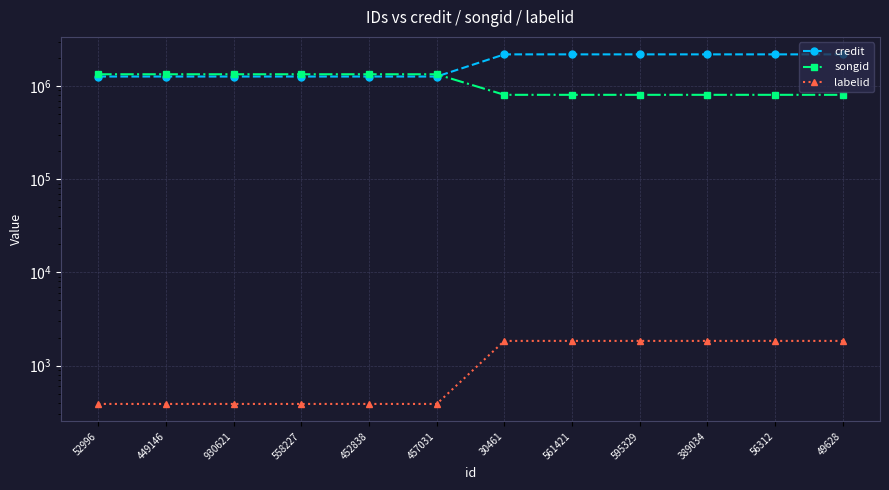

The songid series shows 1777259 at 457031. True or false?

False